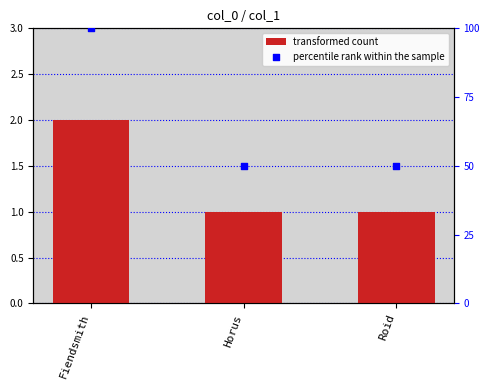

Which series reaches the minimum Y coordinate?

transformed count